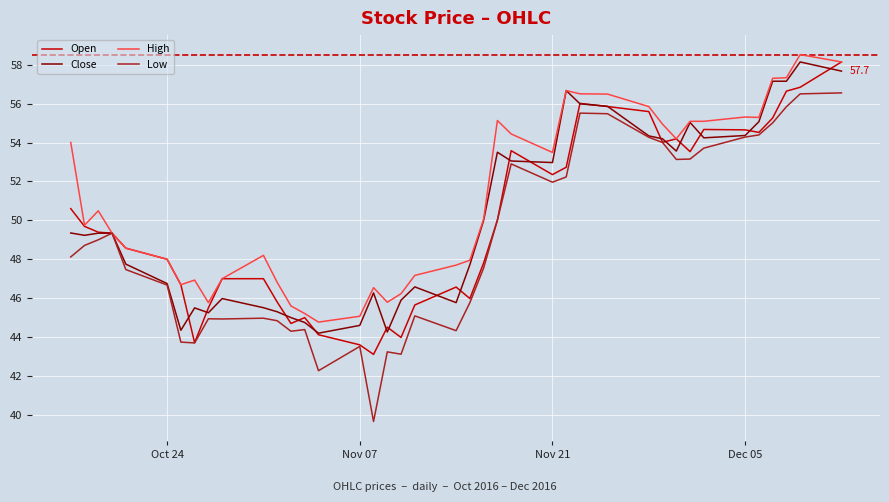

Which series has the largest total across all categories?

High